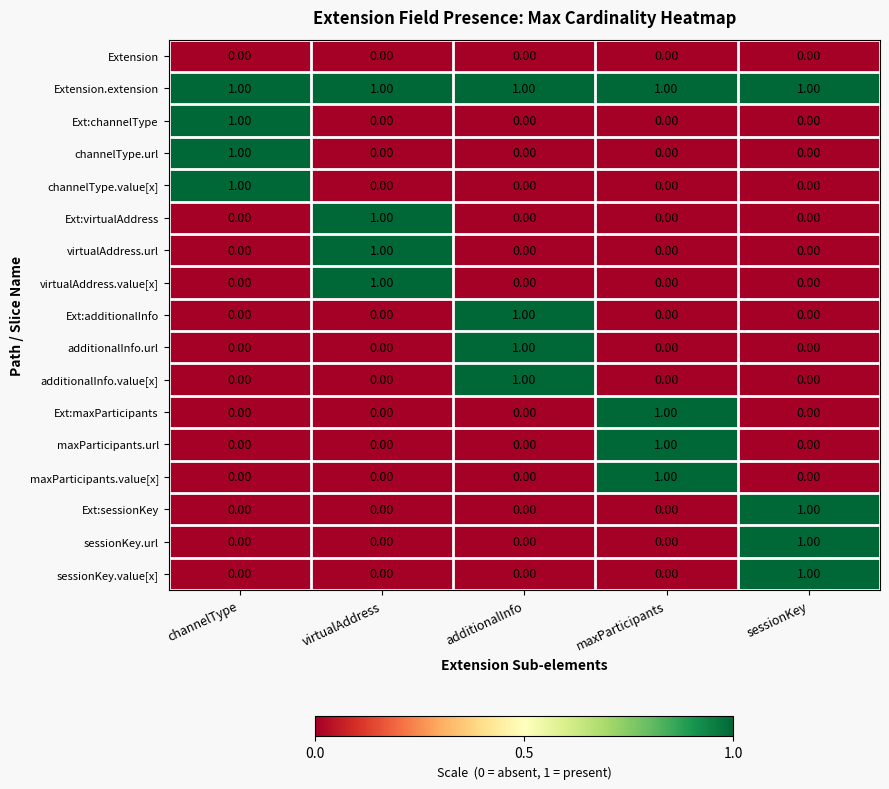

What is the spread (max minus min) of values at sessionKey?

1